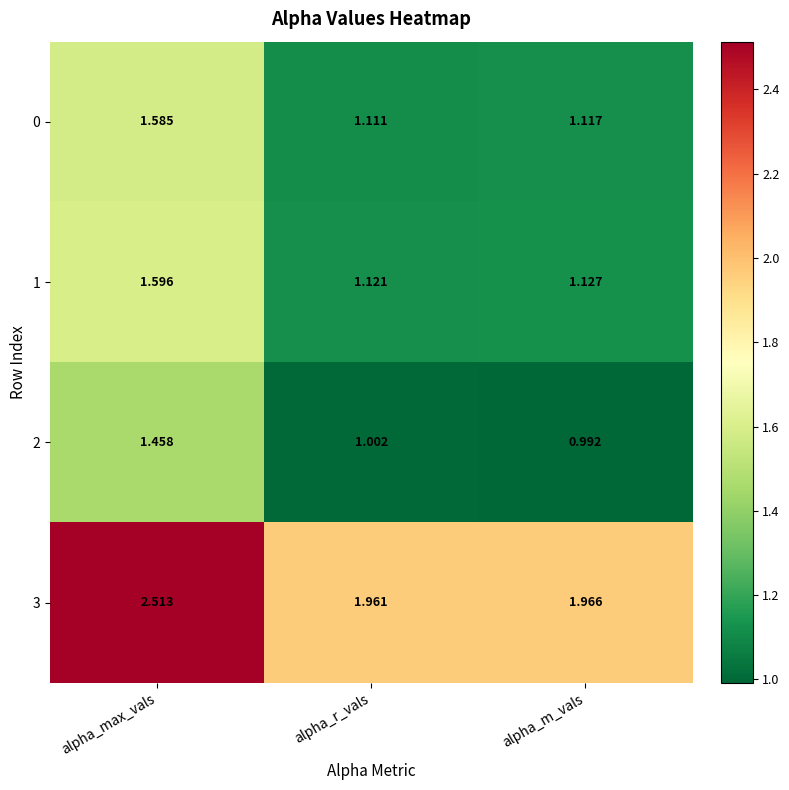

Where does the 2 series first go above 1?

alpha_max_vals